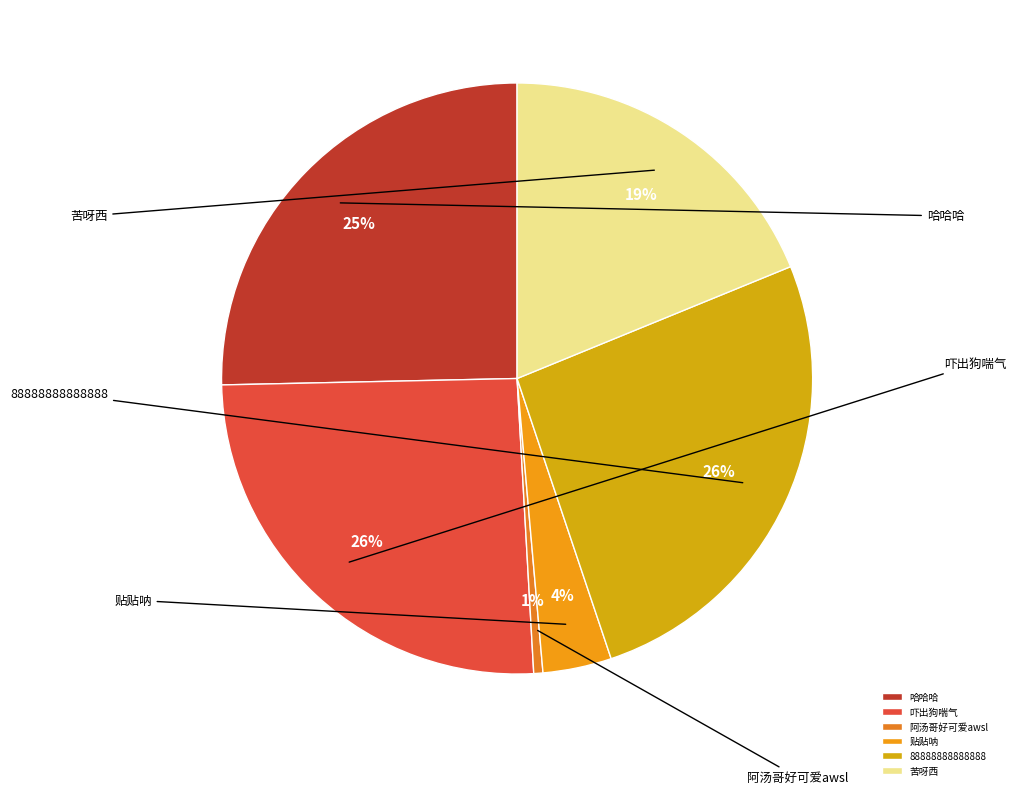

Which slice is the largest?

88888888888888